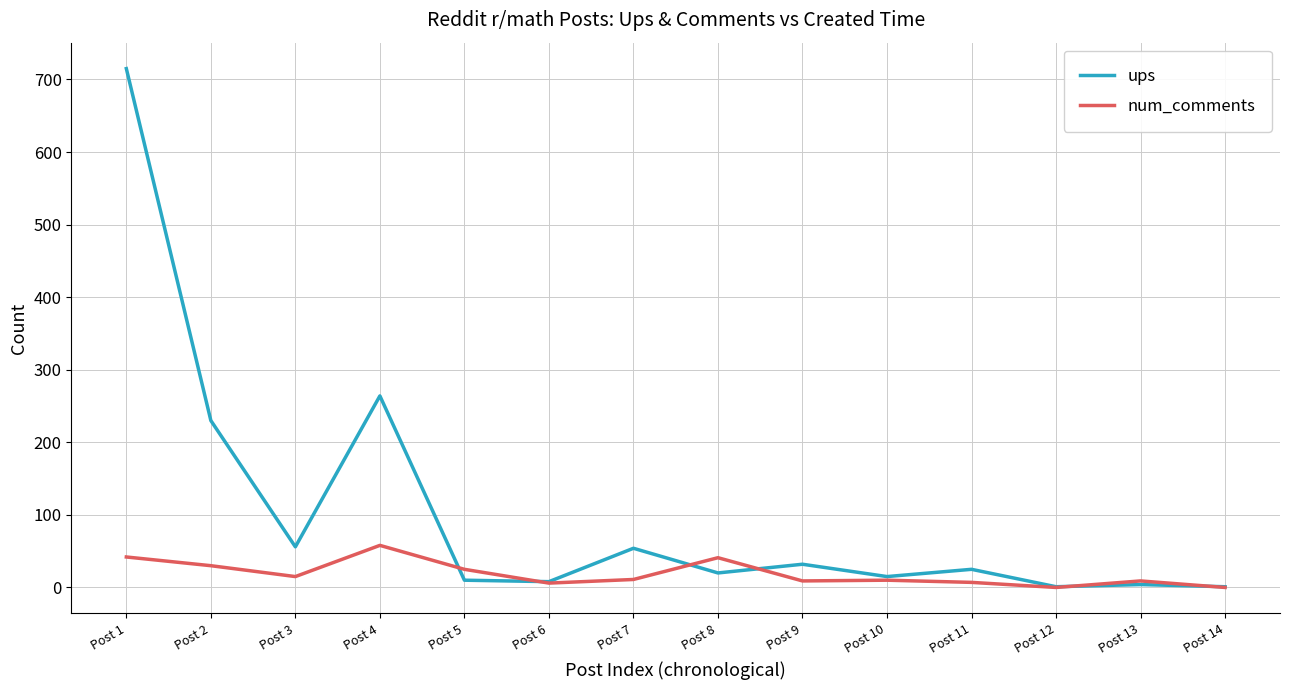

Is the value of ups at Post 12 greater than the value of num_comments at Post 5?

No